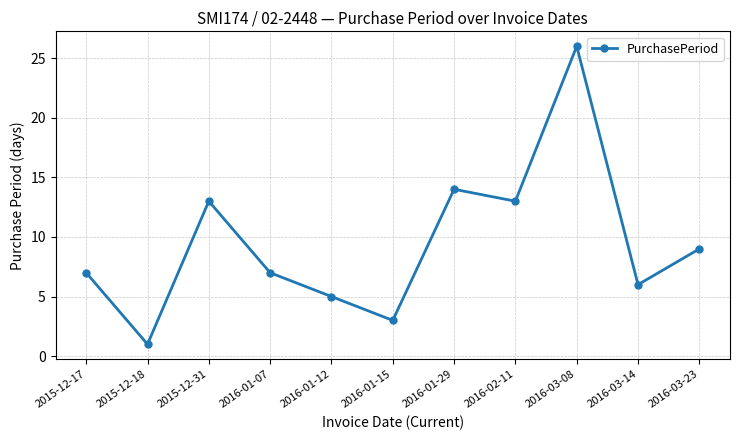

The value at 2015-12-18 is 1. True or false?

True